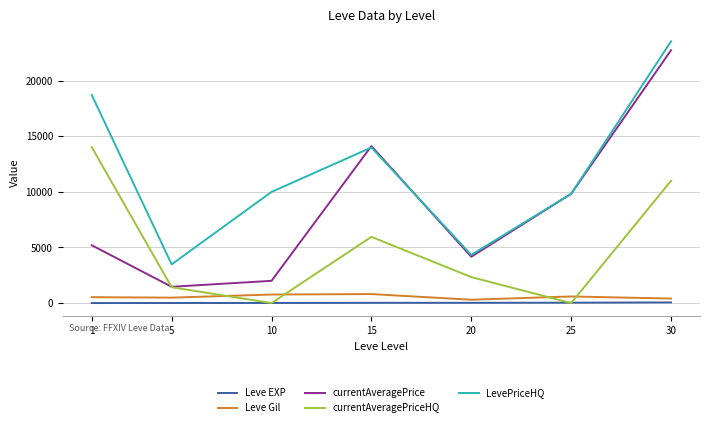

The currentAveragePrice series shows 1465.0 at 5. True or false?

True